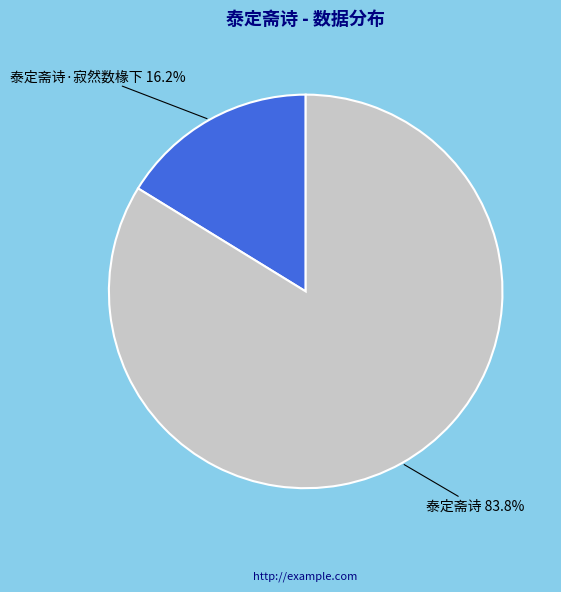

Is there a majority slice in this chart?

Yes